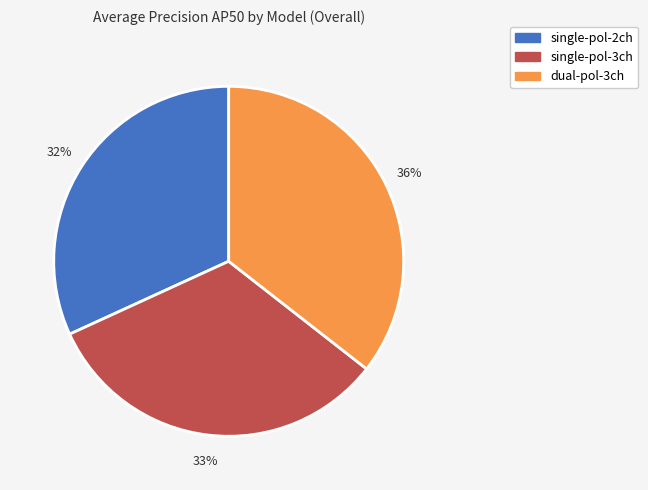

Is it true that single-pol-2ch is 18% of the pie?

False